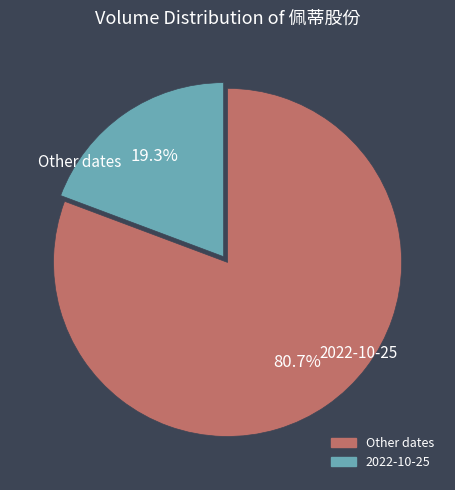

To the nearest percent, what is the average slice percentage?

50%